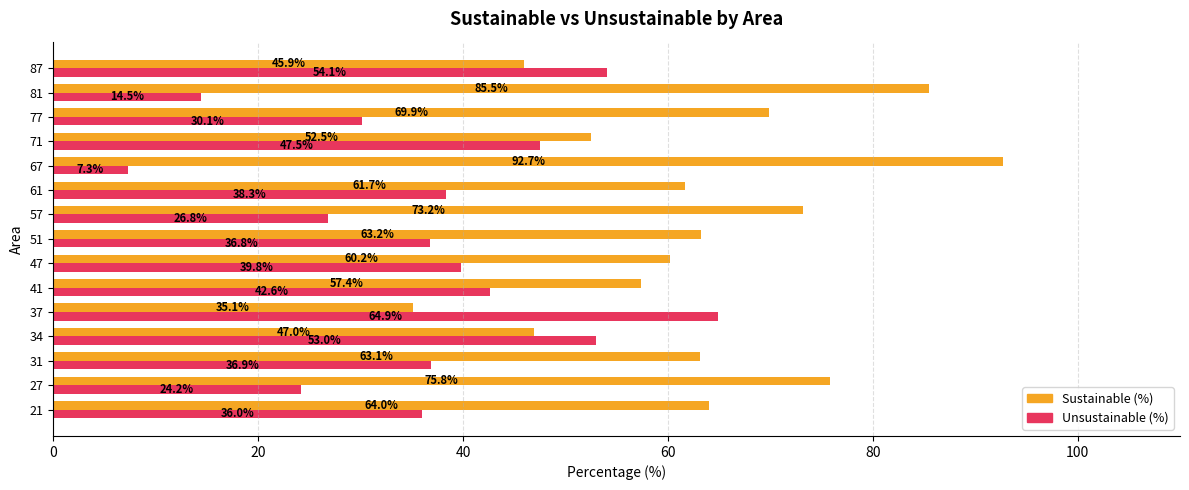

What is the highest value of the Unsustainable (%) series?

64.9